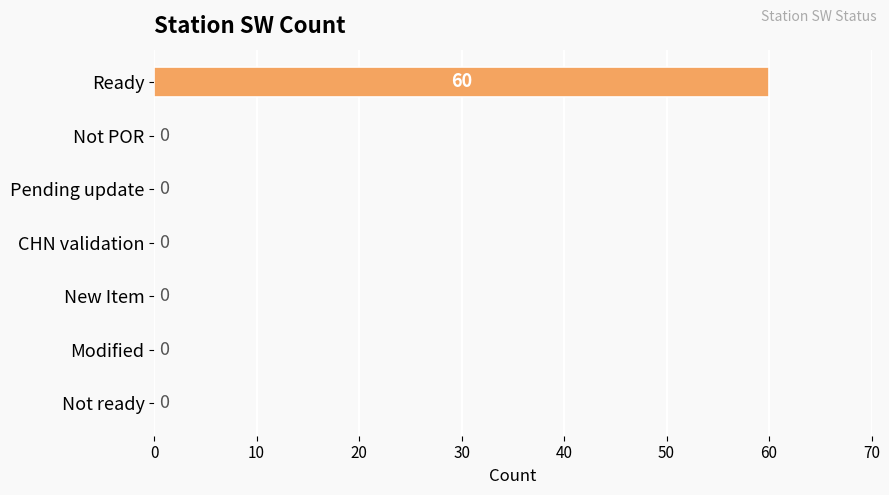

What is the sum of the values at Modified and Ready?

60